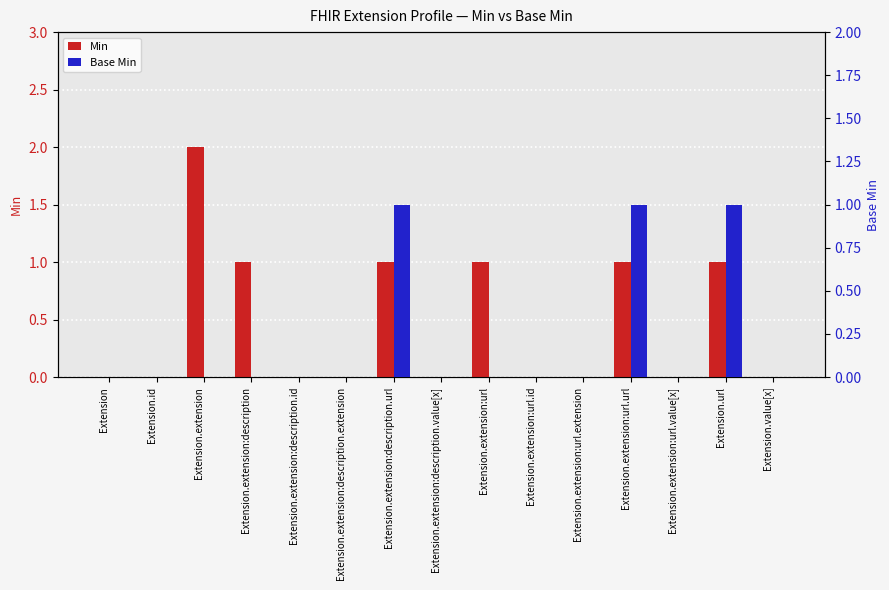

How many bars are there in each group?

2